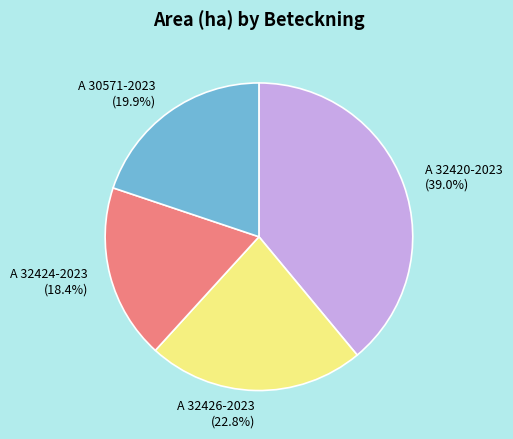

Which category has the biggest portion of the pie?

A 32420-2023